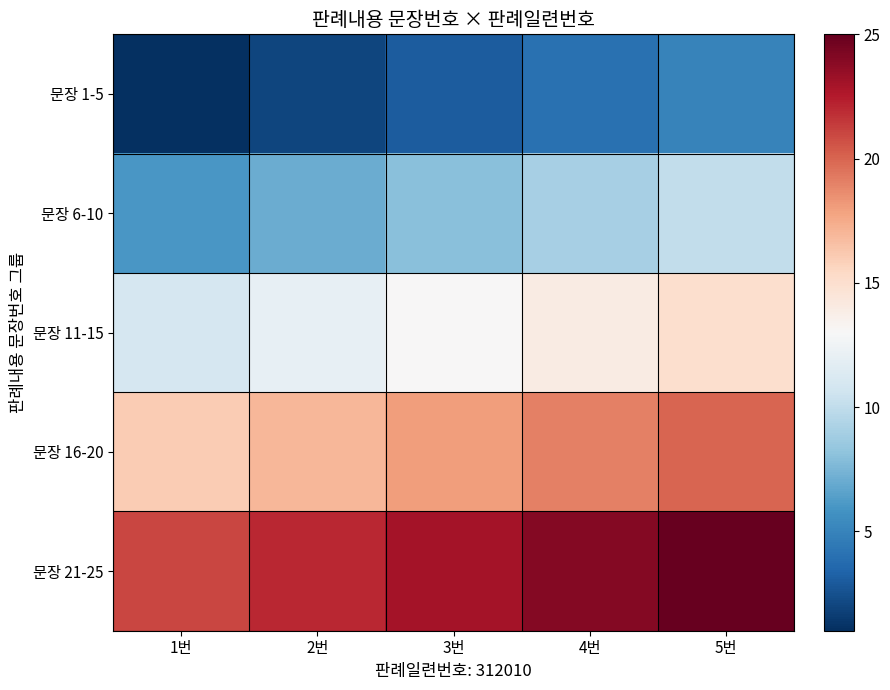

What is the sum of all 문장 16-20 values?

90